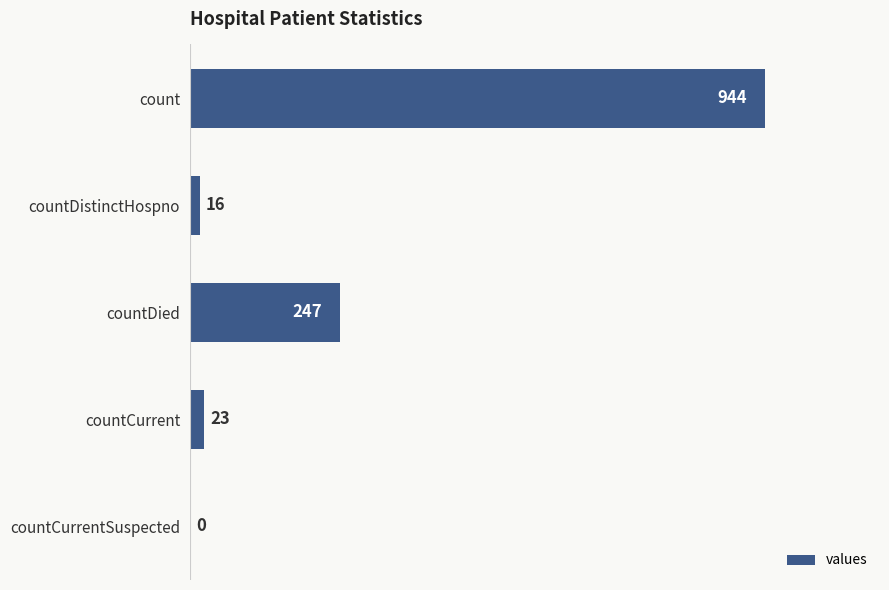

Where is the data nearest to the value 472?

countDied